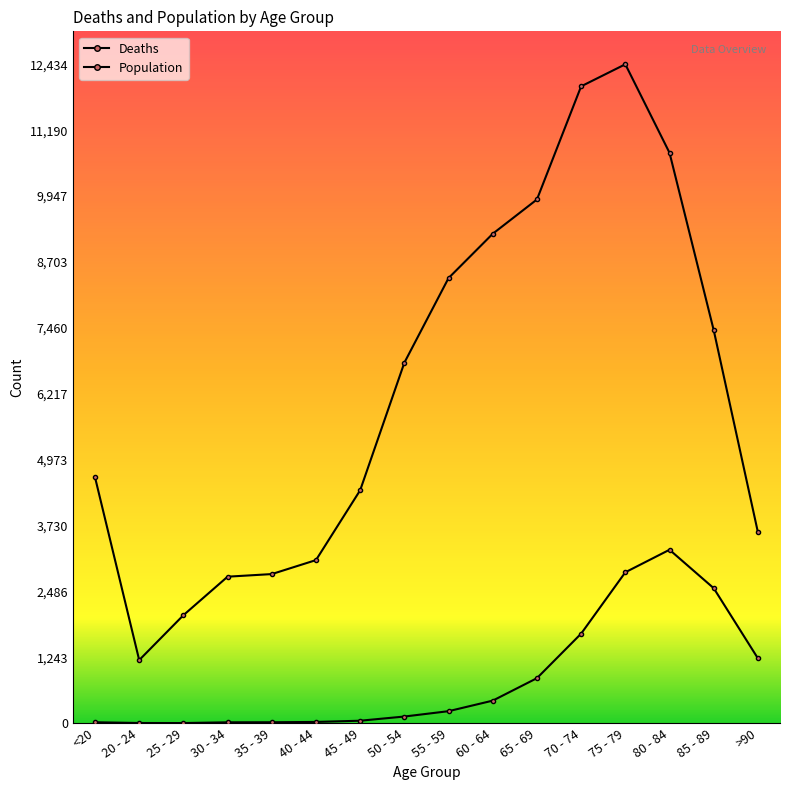

What is the smallest value displayed?

3